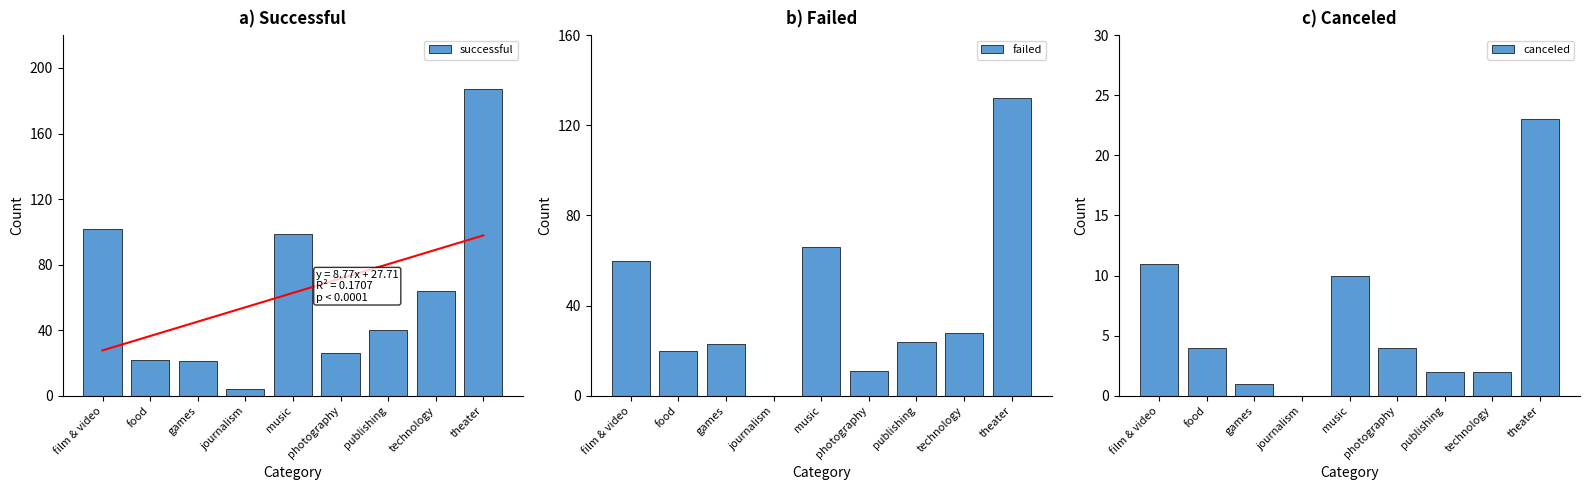

Reading left to right, transcribe all the data shown in this chart.

successful: 102	22	21	4	99	26	40	64	187
failed: 60	20	23	0	66	11	24	28	132
canceled: 11	4	1	0	10	4	2	2	23